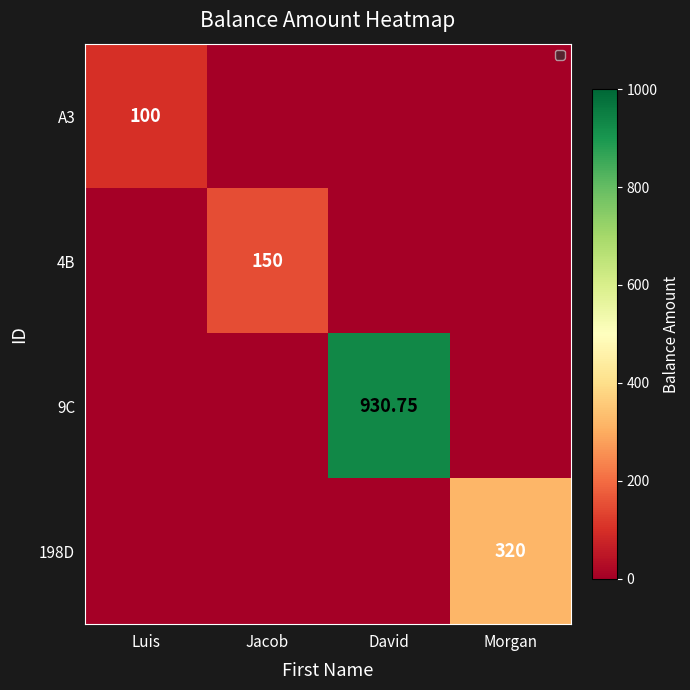

What is the average value of the 198D series?

80.0